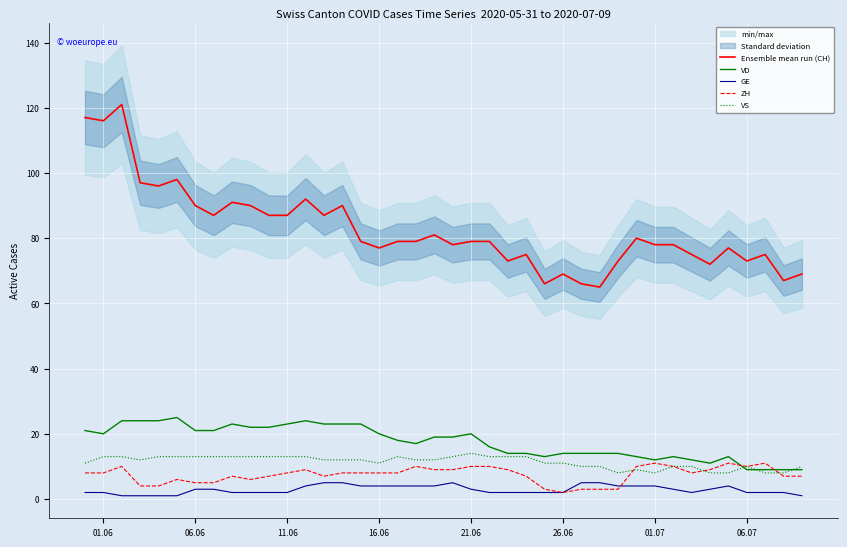

At how many categories does at least one series exceed 32?

40